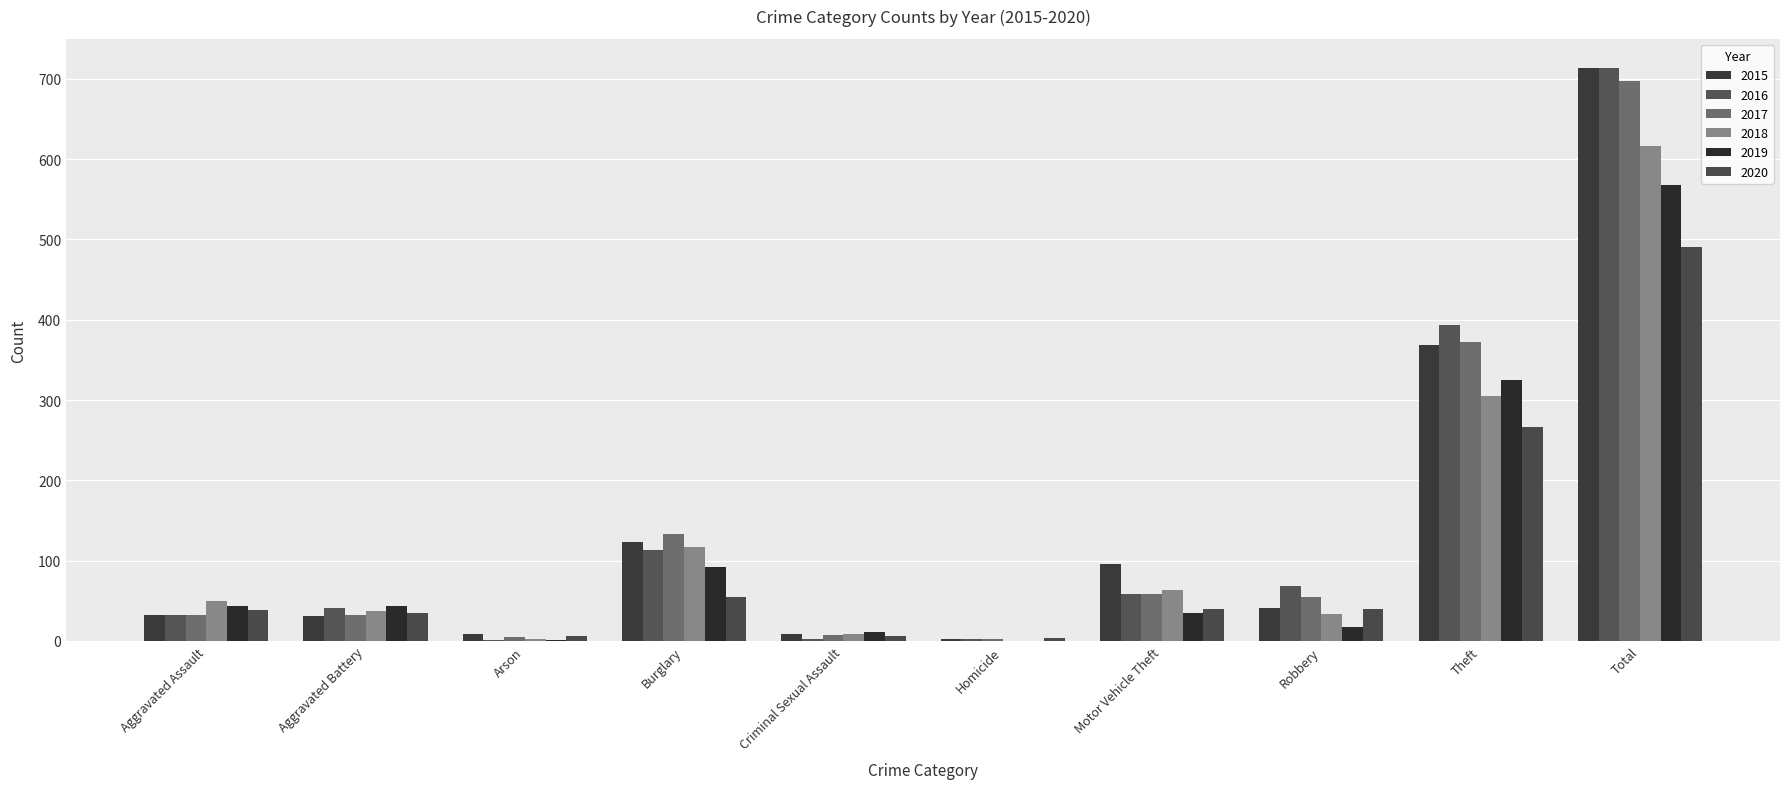

List the series in order of their peak value, lowest first.

2020, 2019, 2018, 2017, 2015, 2016